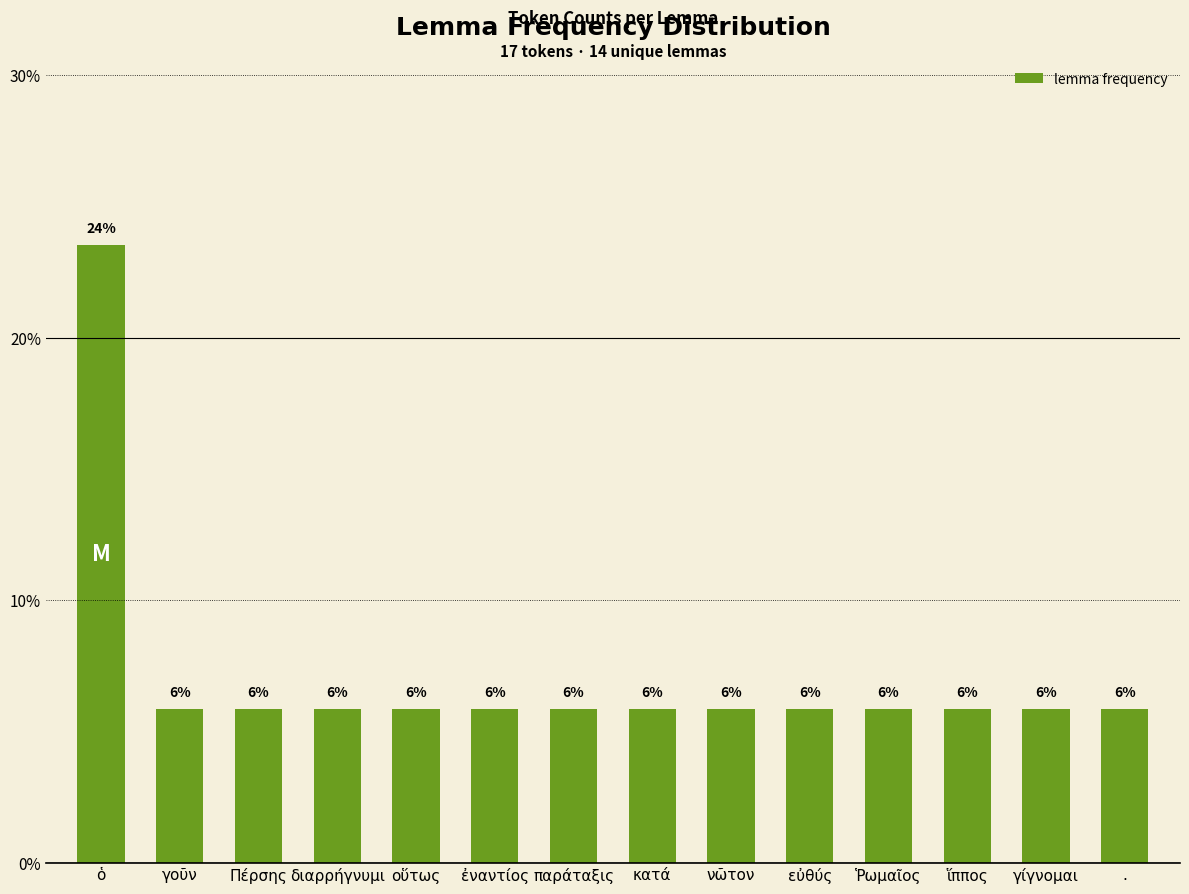

How many bars are there in total?

14